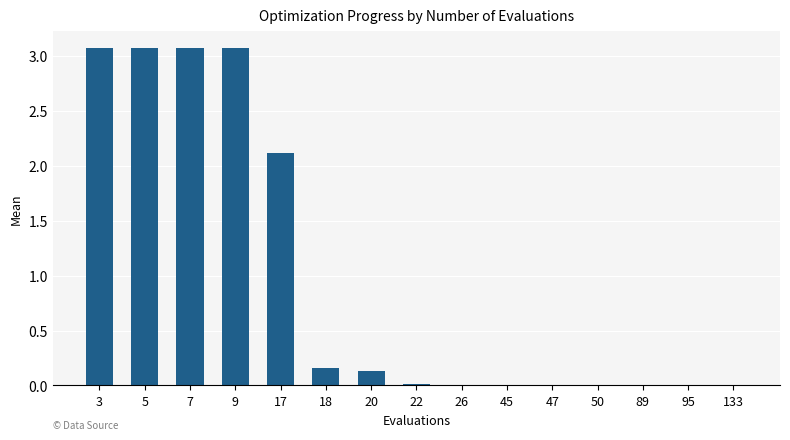

How many series are shown in this chart?

1